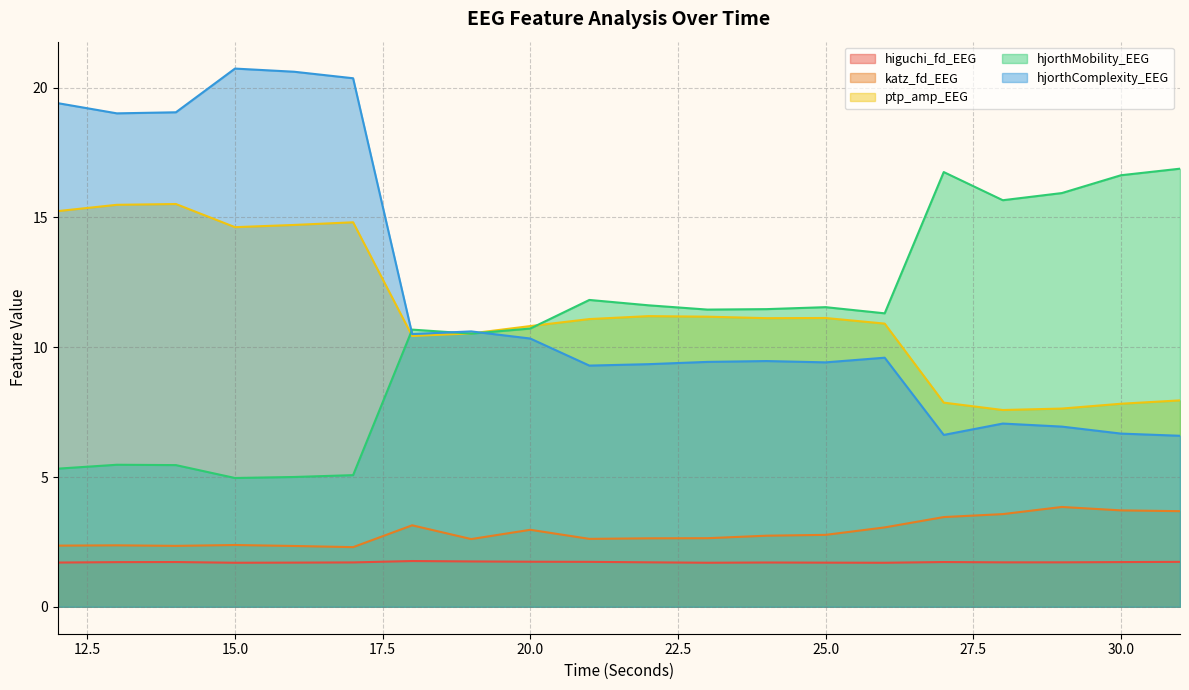

Where is ptp_amp_EEG nearest to the value 11?

21